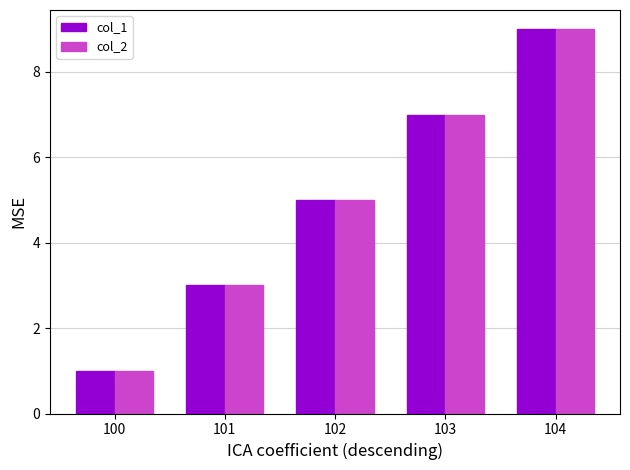

What is the maximum value for col_1?

9